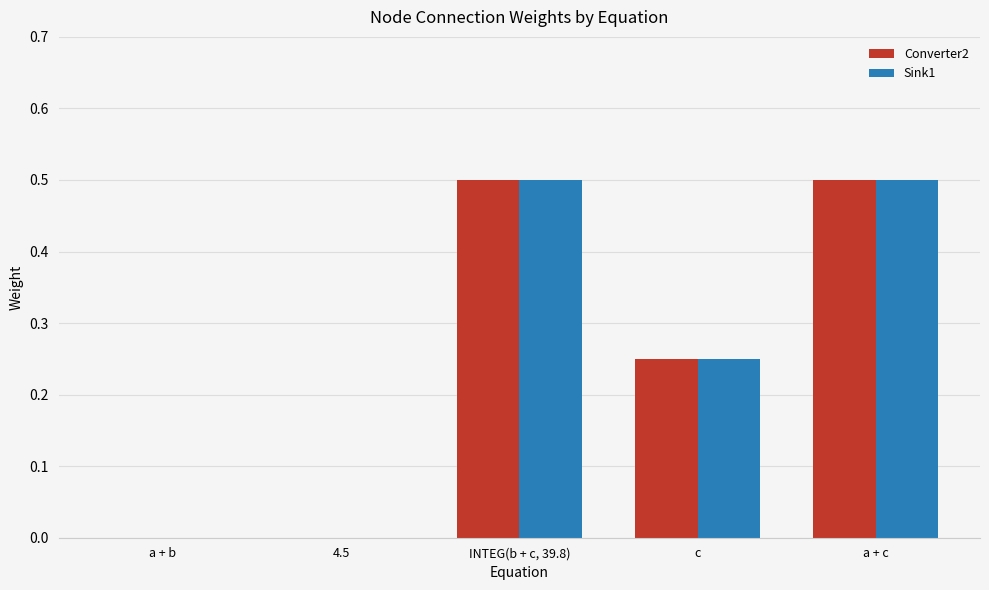

Is the value of Sink1 at c greater than the value of Converter2 at a + c?

No